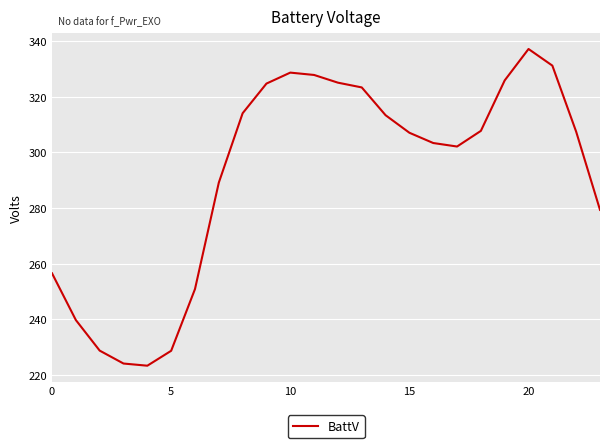

What is the difference between the maximum and minimum values?

113.9